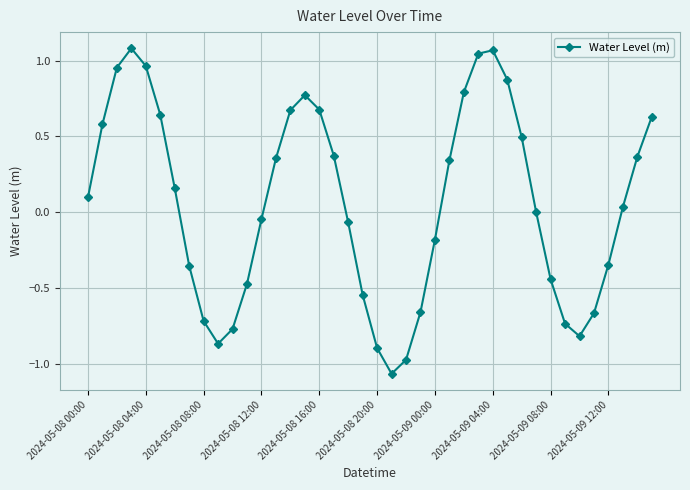

How many series are shown in this chart?

1